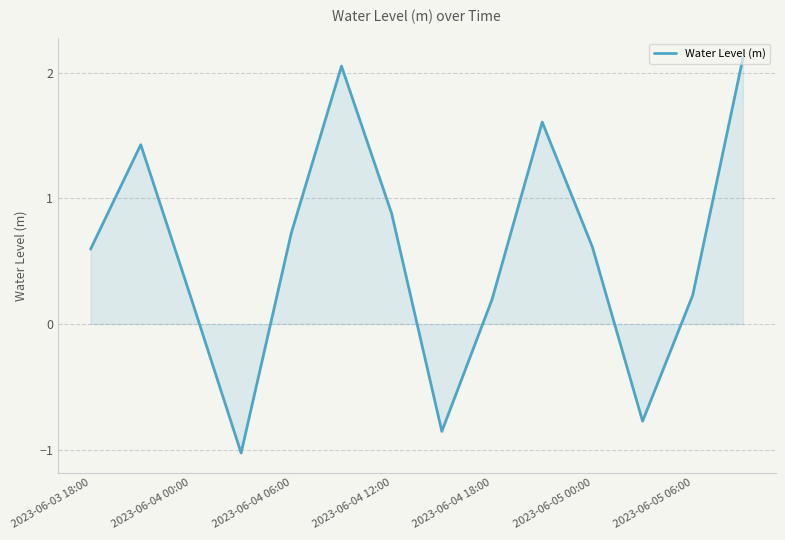

What is the minimum value shown in the chart?

-1.0